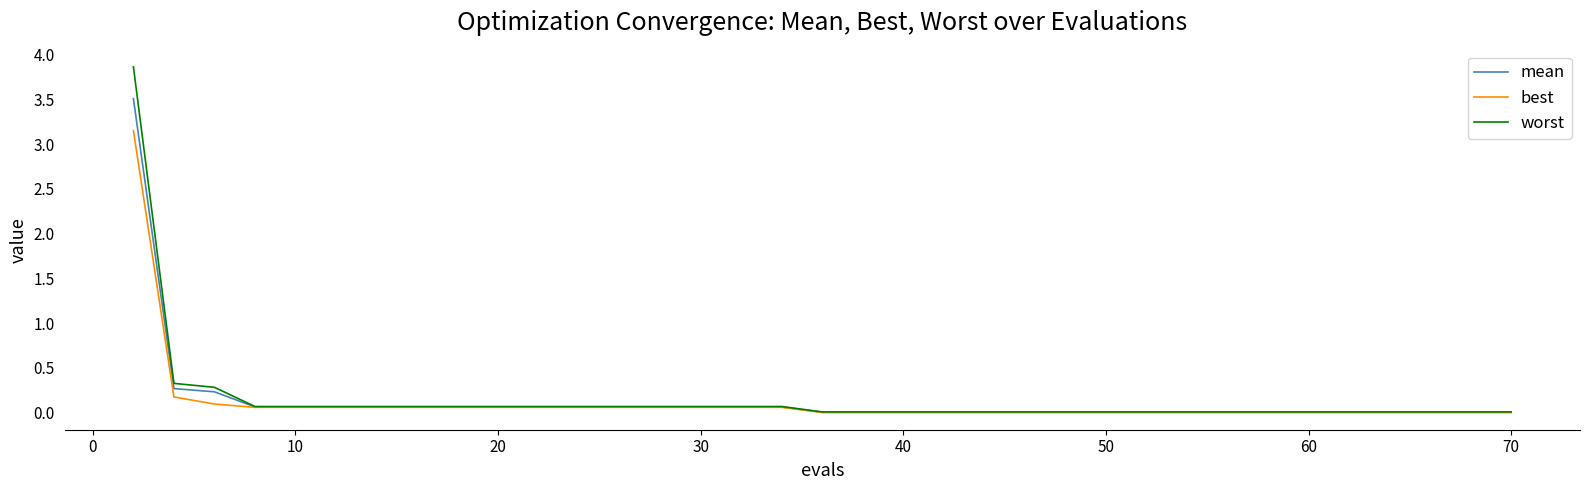

List the series in order of their peak value, lowest first.

best, mean, worst